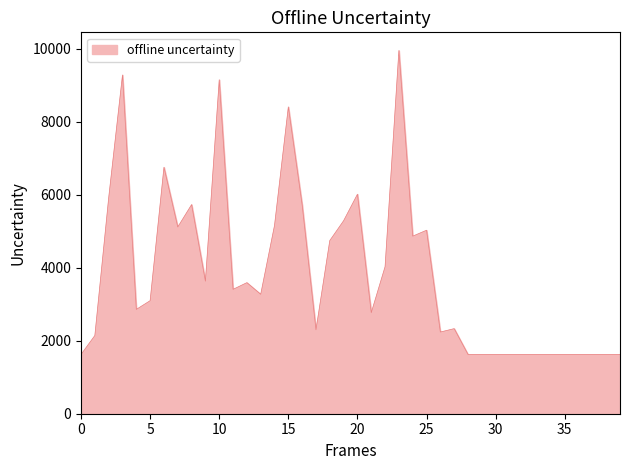

What is the smallest value displayed?

1624